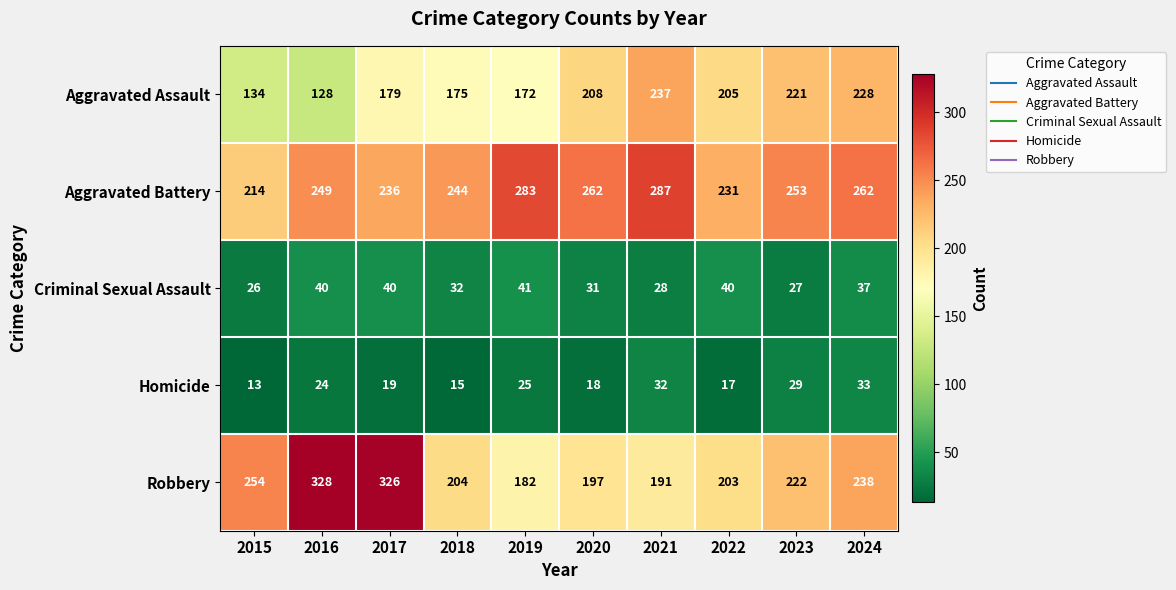

How many categories are shown in the chart?

10